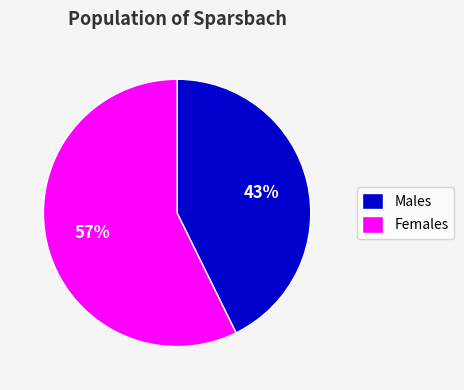

Combined, do Males and Females account for over 50%?

Yes